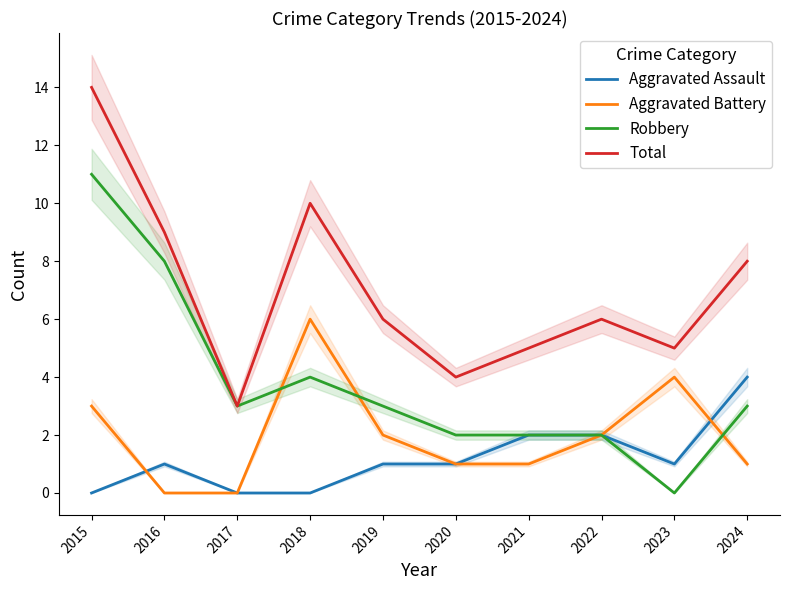

Where is the first local maximum for Aggravated Assault?

2016